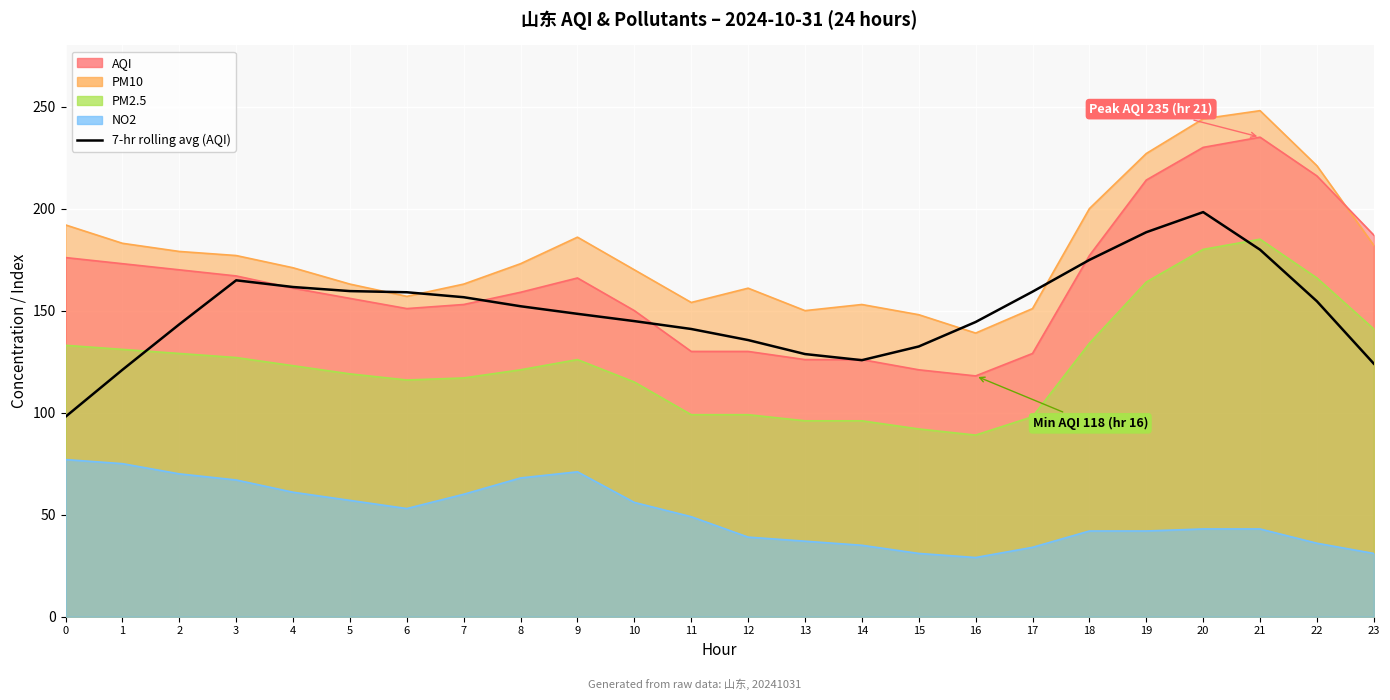

Reading left to right, extract all data points from this chart.

98.0	121.0	143.3	164.9	161.6	159.6	159.0	156.6	152.1	148.4	144.9	141.0	135.6	128.7	125.7	132.4	144.4	159.3	174.9	188.4	198.3	179.9	154.6	124.0